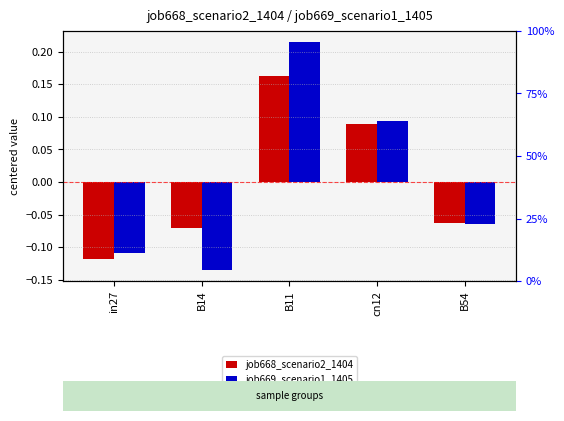

What is the total value across all series at B54?

-0.1